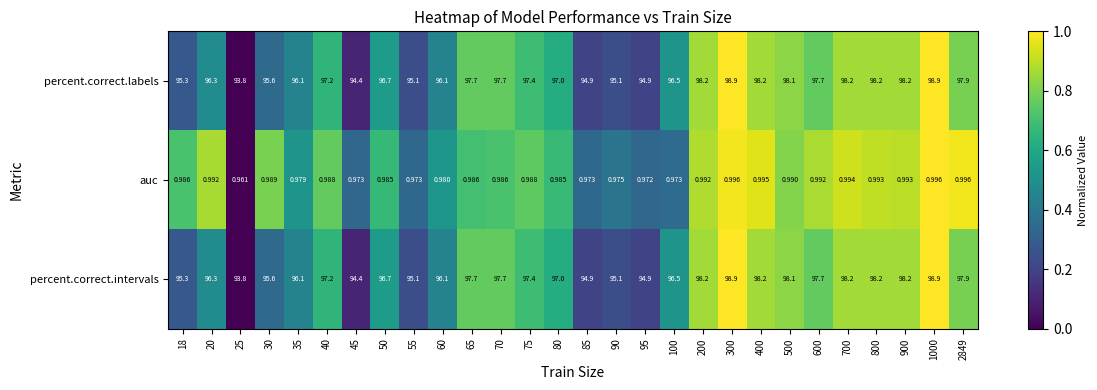

How many series are shown in this chart?

3